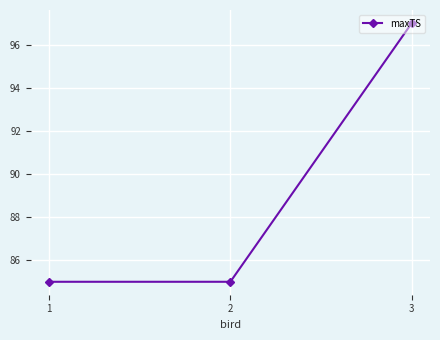

The chart shows a value of 44 at 1. True or false?

False